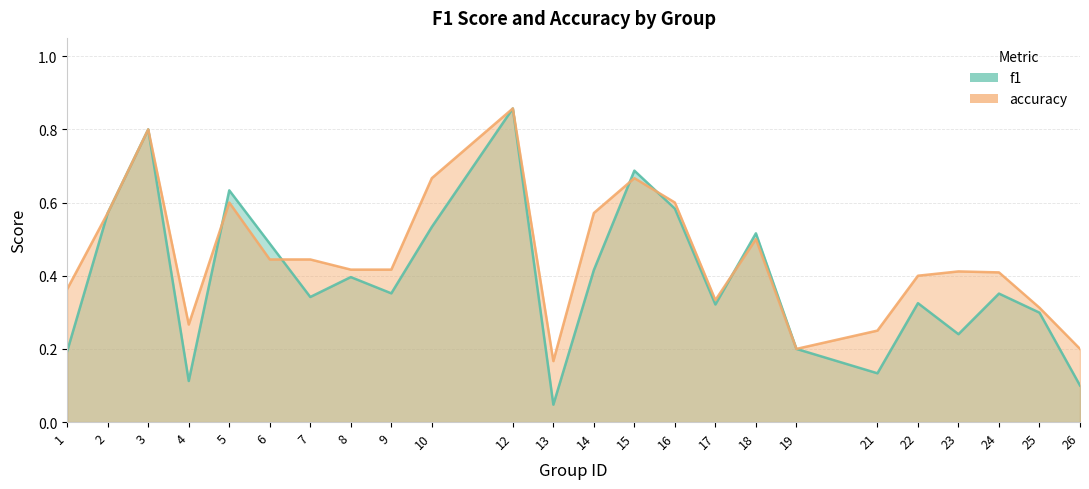

True or false: f1 has a value of 0.1 at 26.

True